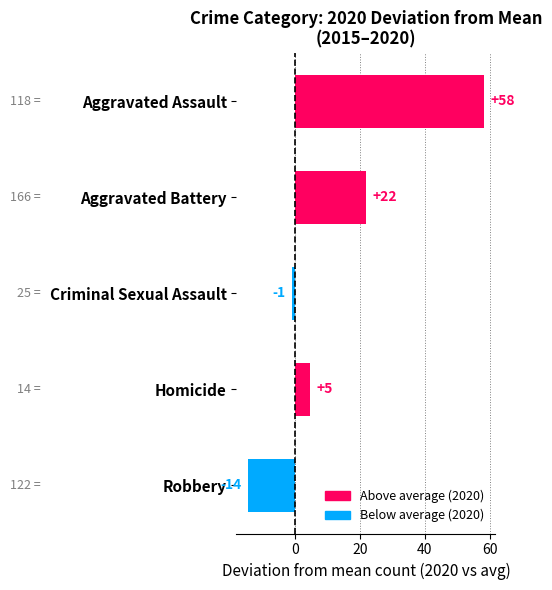

Does the chart contain any negative values?

Yes